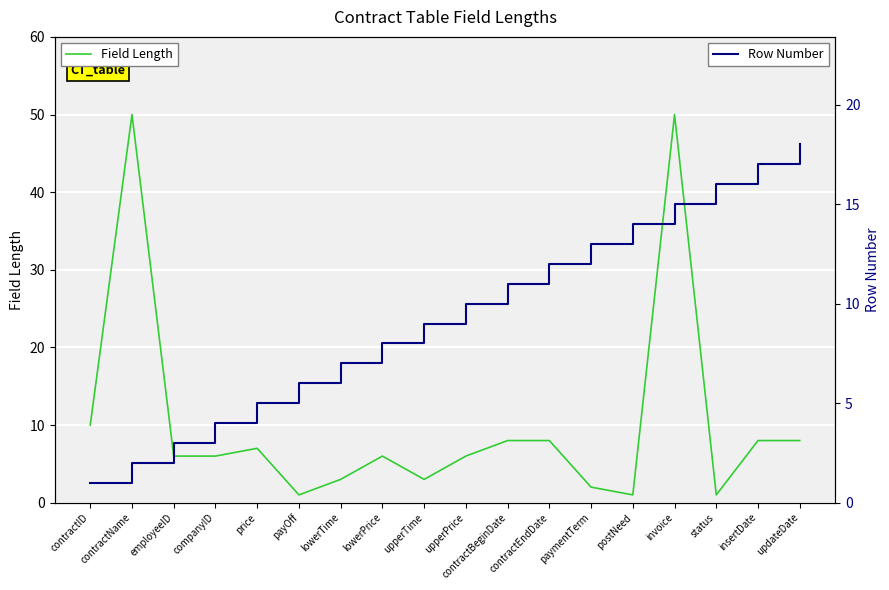

How many intersections are there between Field Length and Row Number?

3